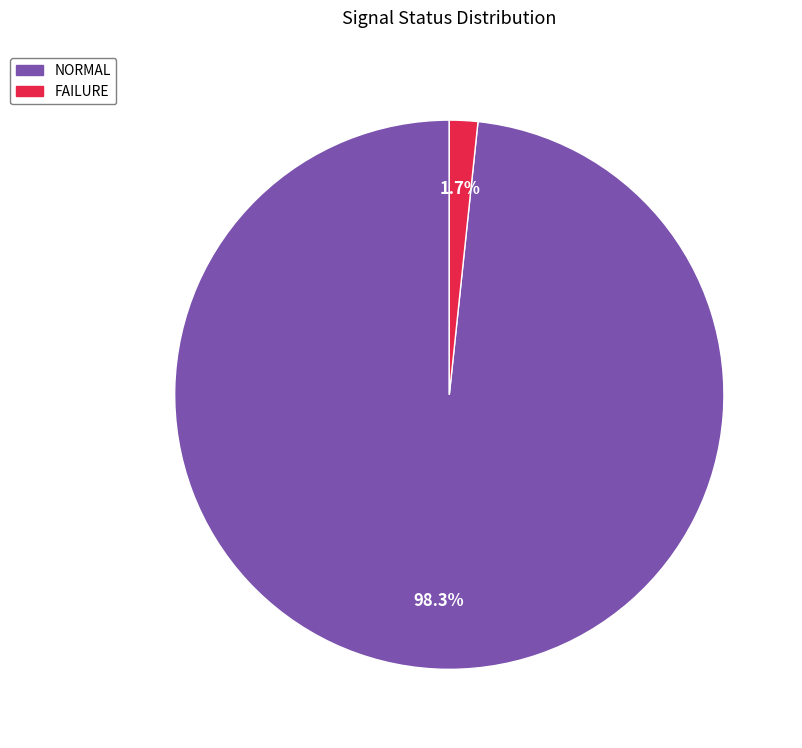

The NORMAL slice represents 98% of the pie. True or false?

True